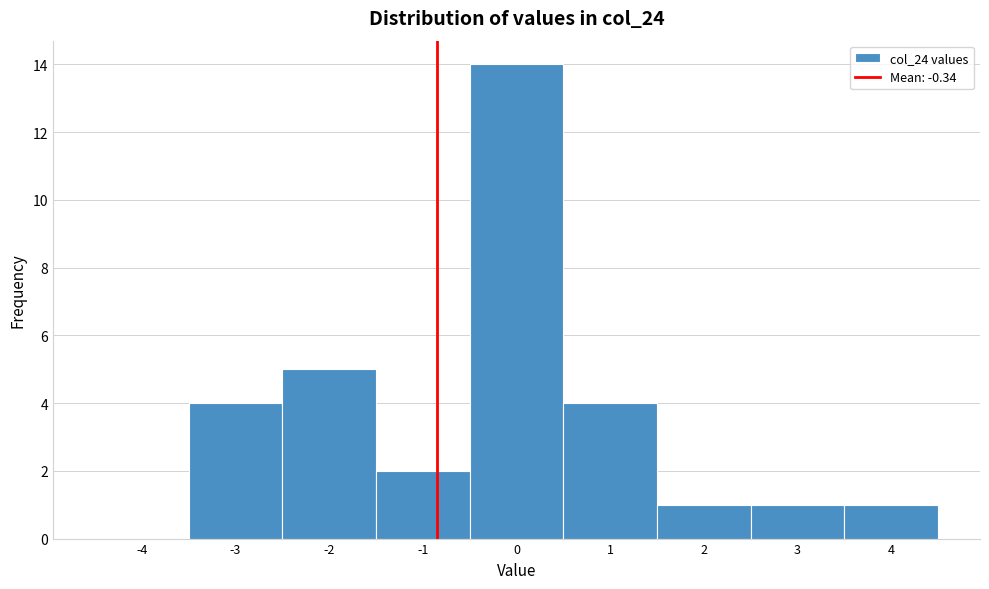

Reading right to left, extract all data points from this chart.

4=1	3=1	2=1	1=4	0=14	-1=2	-2=5	-3=4	-4=0